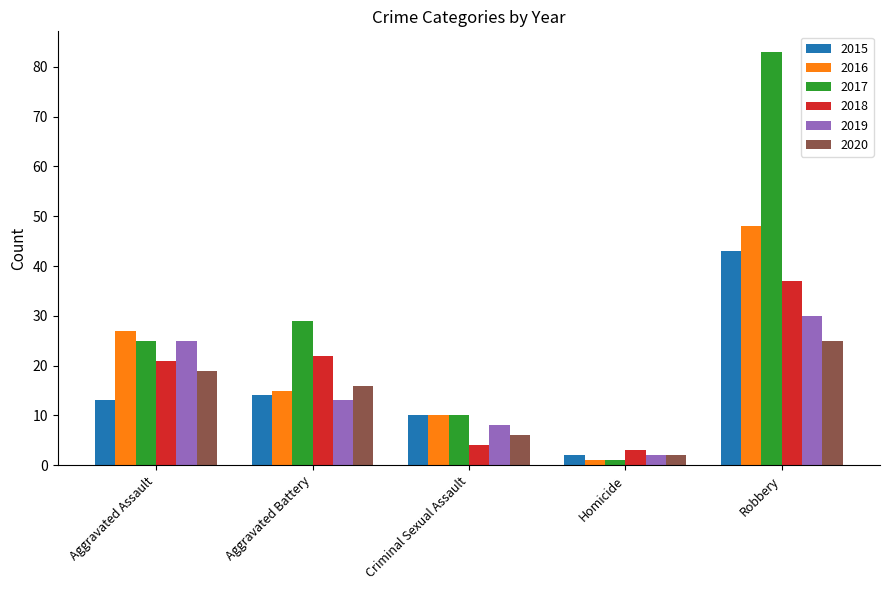

List the series in order of their peak value, highest first.

2017, 2016, 2015, 2018, 2019, 2020